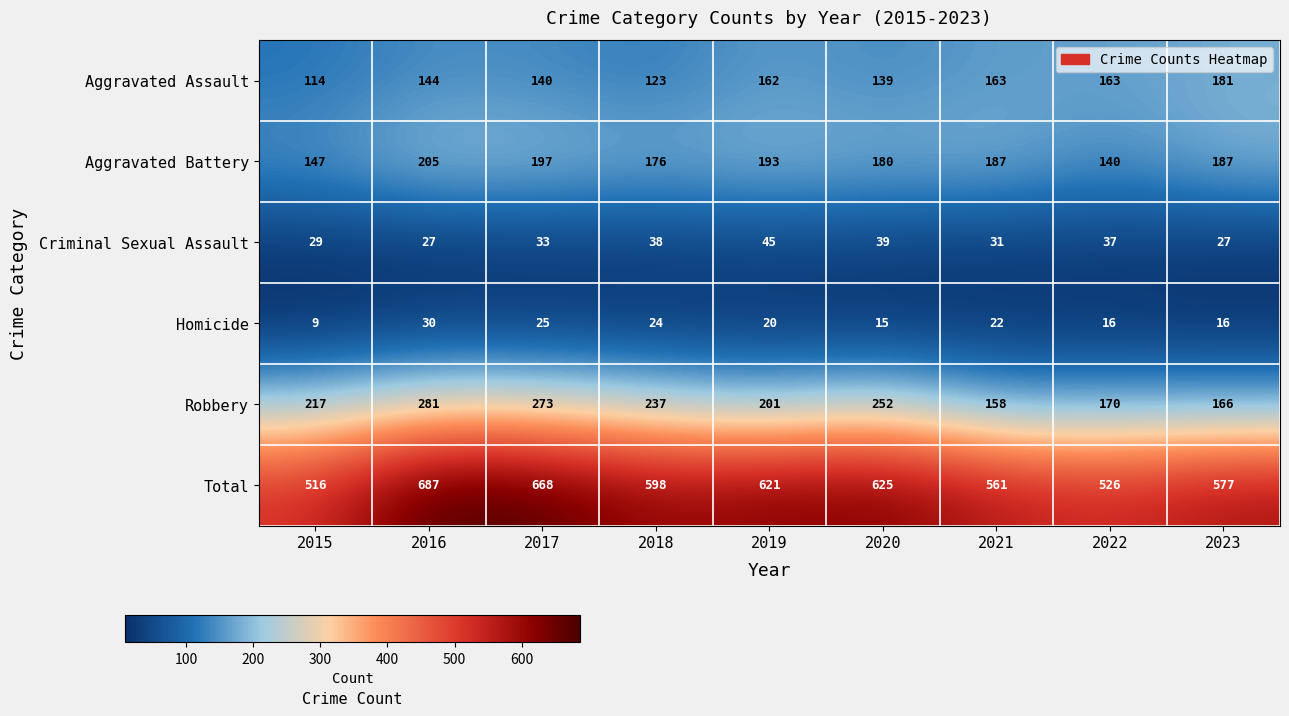

Where does the Homicide series first go above 20?

2016